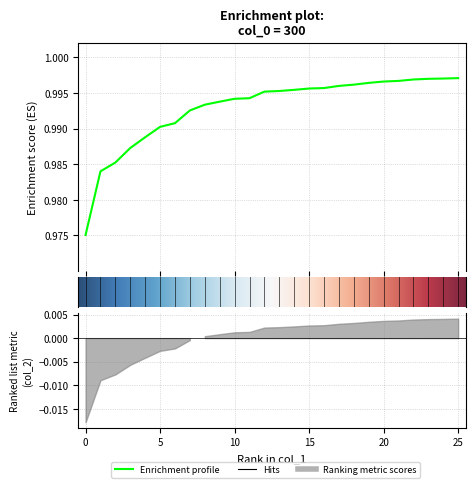

True or false: the data shows 0.5 at 17.

False